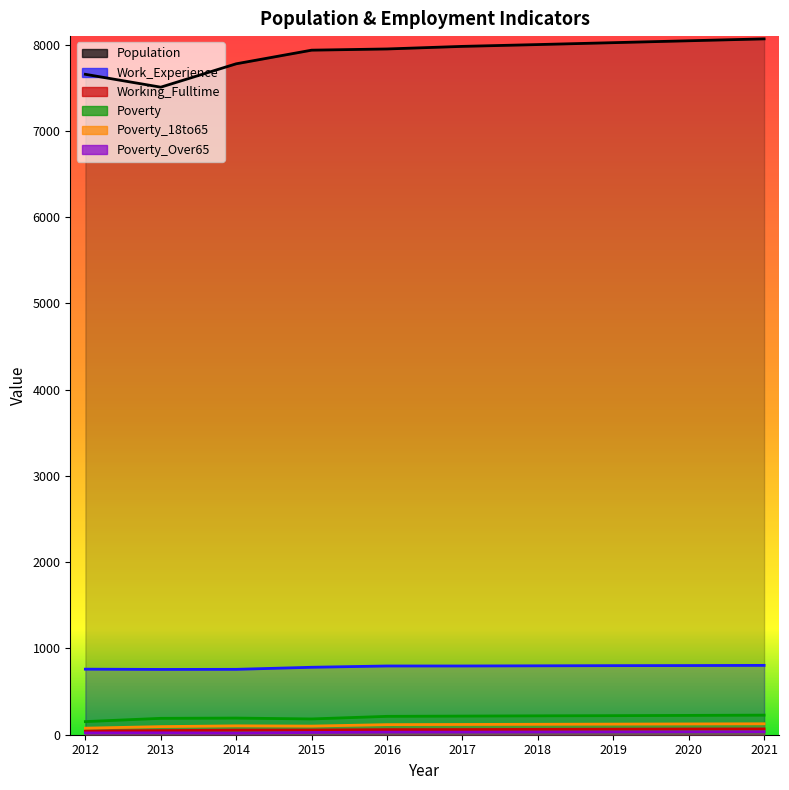

How many data points in Poverty_18to65 are less than 119?

5